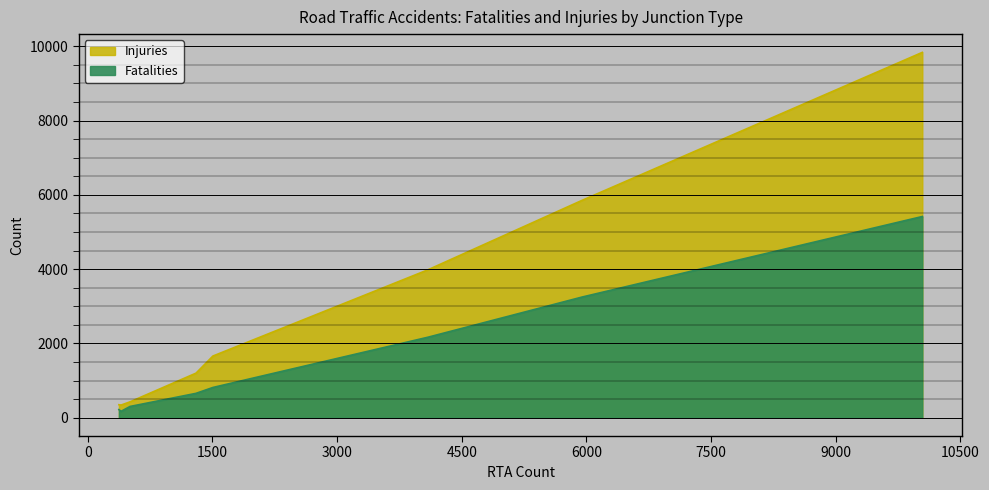

Reading right to left, transcribe all the data shown in this chart.

Fatalities: 5417	3249	2168	815	657	304	173	219
Injuries: 9835	5852	3983	1661	1201	428	342	351